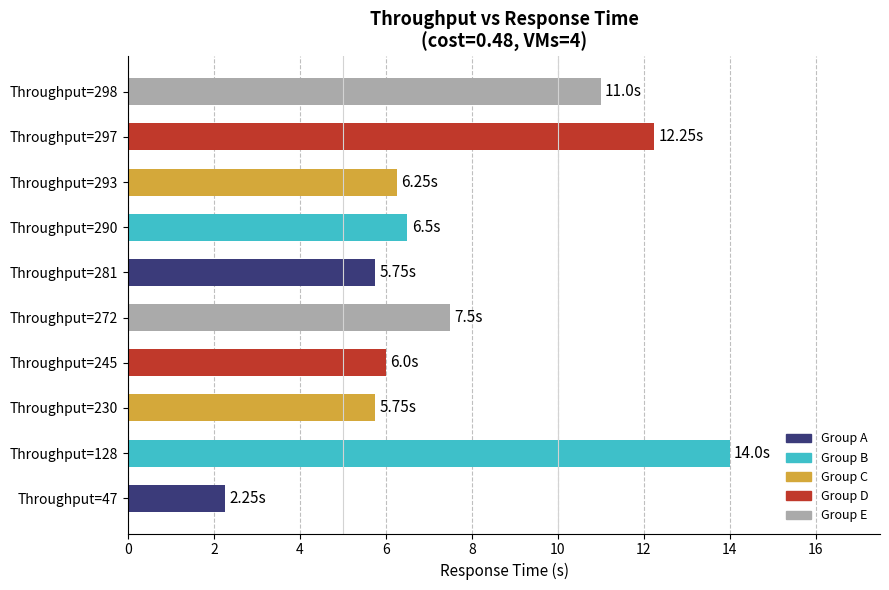

What is the ratio of the value at Throughput=297 to the value at Throughput=230?

2.1